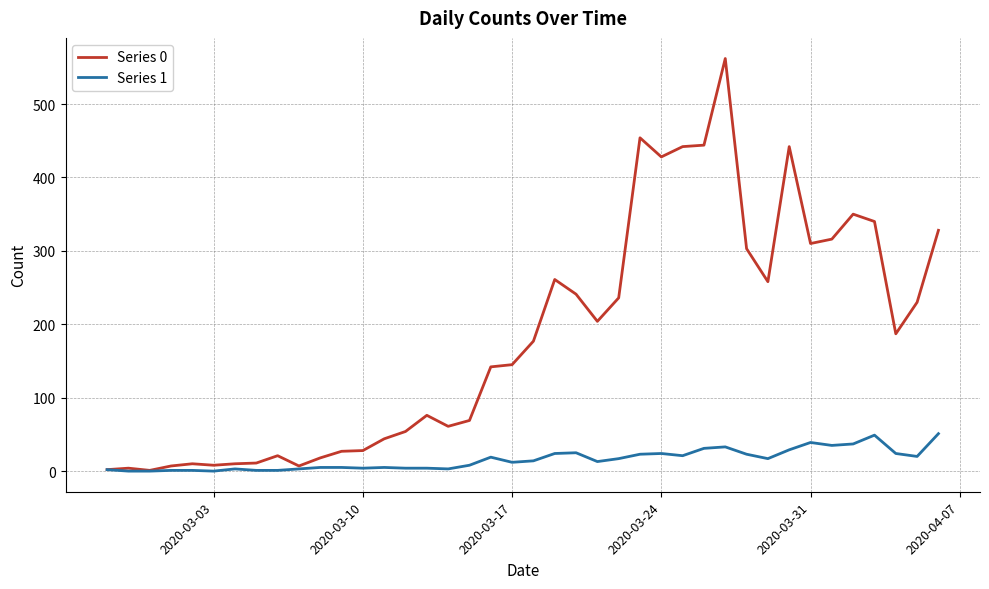

Which series has the largest total across all categories?

Series 0